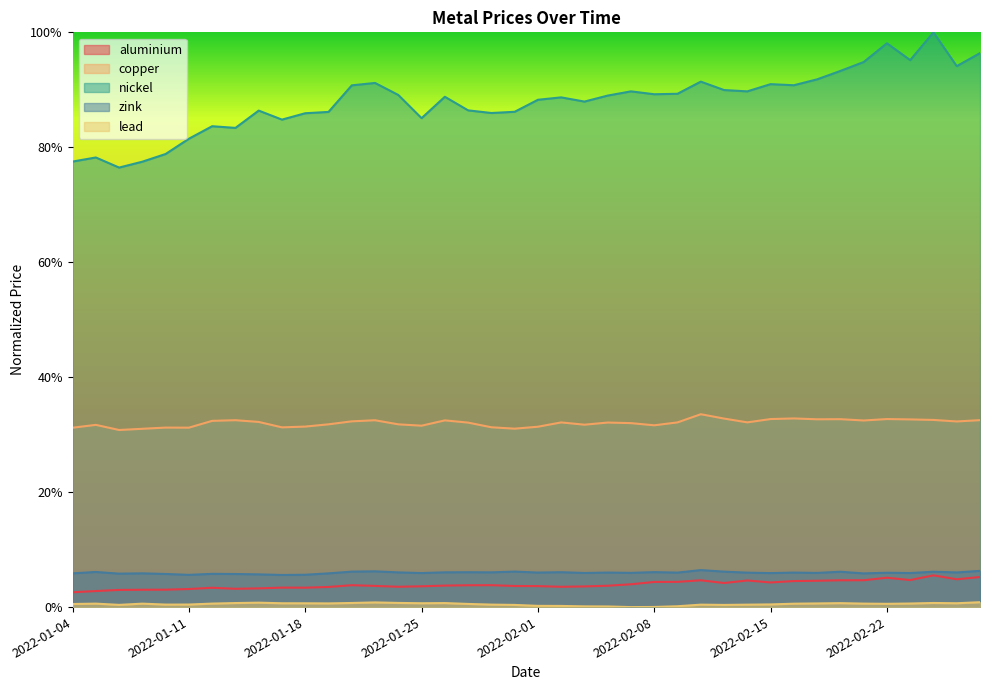

Between 2022-02-01 and 2022-02-15, which is larger?

2022-02-15